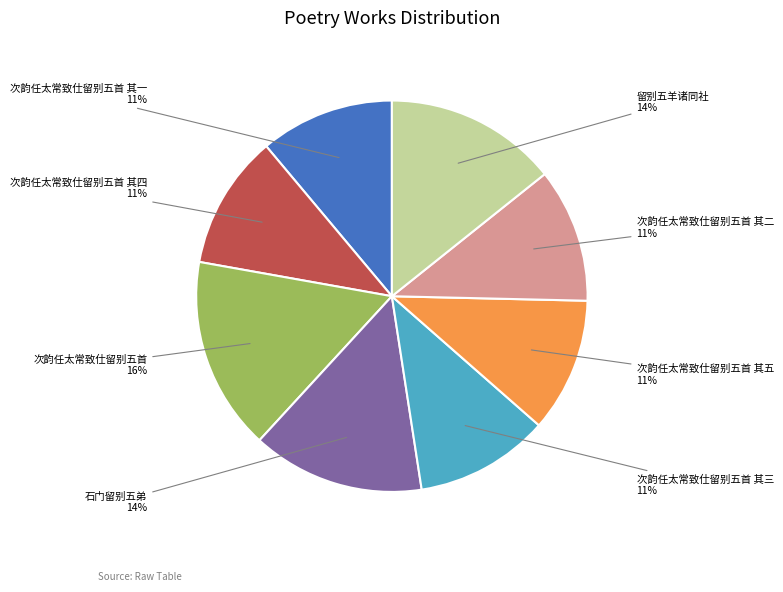

What percentage is the 次韵任太常致仕留别五首 其四 11% slice, to the nearest percent?

11%